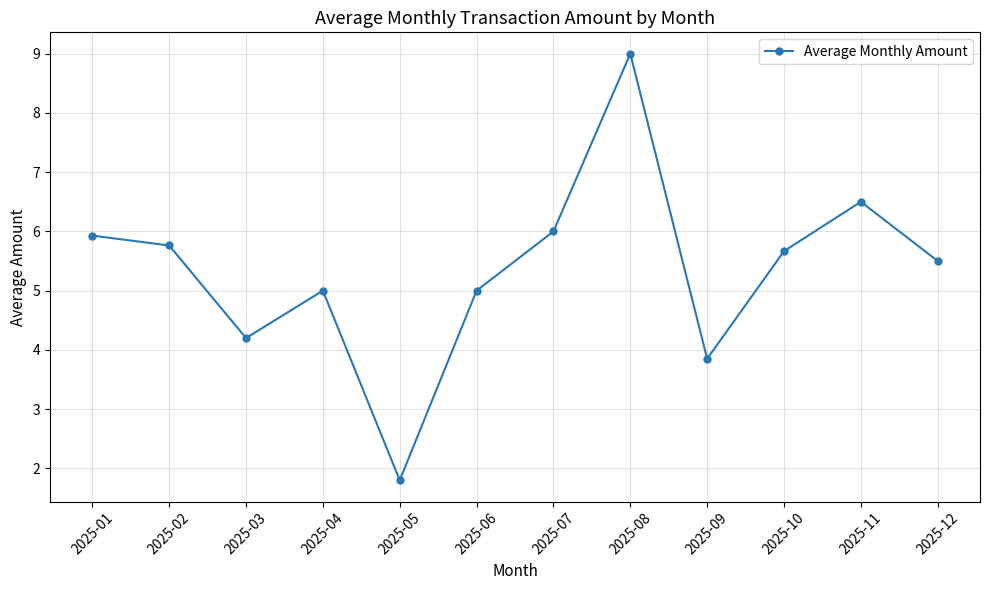

What is the average value?

5.4